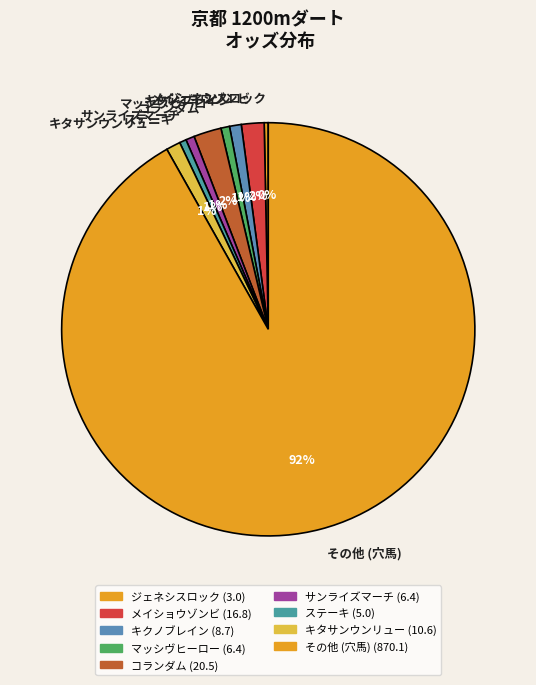

What percentage is the キクノブレイン slice, to the nearest percent?

1%